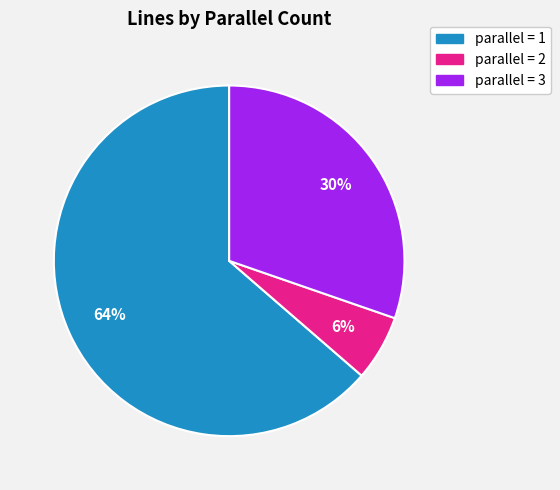

To the nearest percent, what is the average slice percentage?

33%